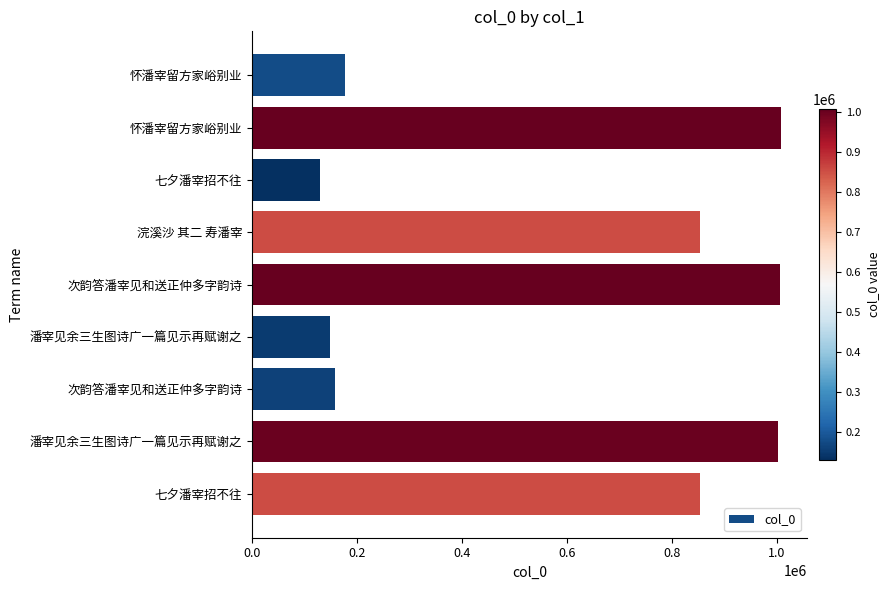

Are the bars horizontal?

Yes